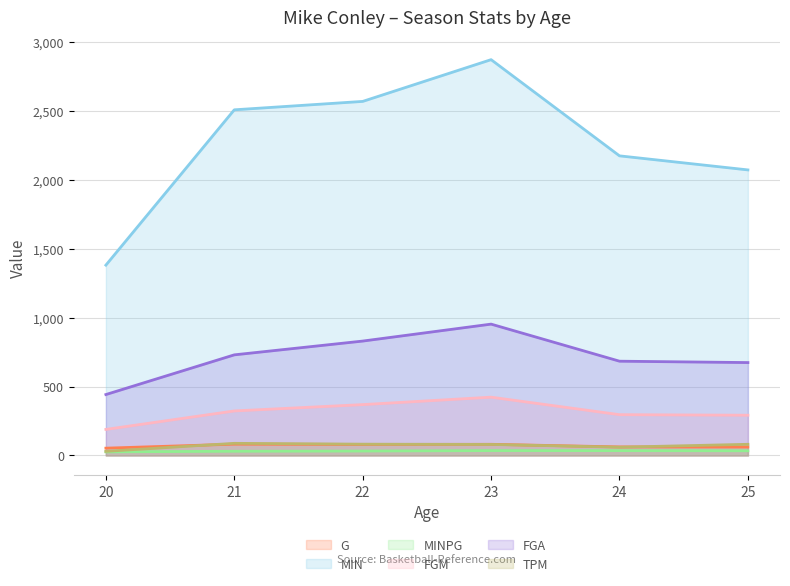

How many intersections are there between G and TPM?

3